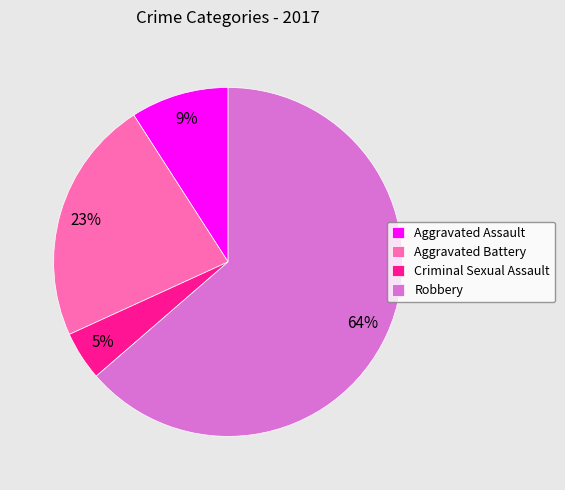

How many slices are in this pie chart?

4